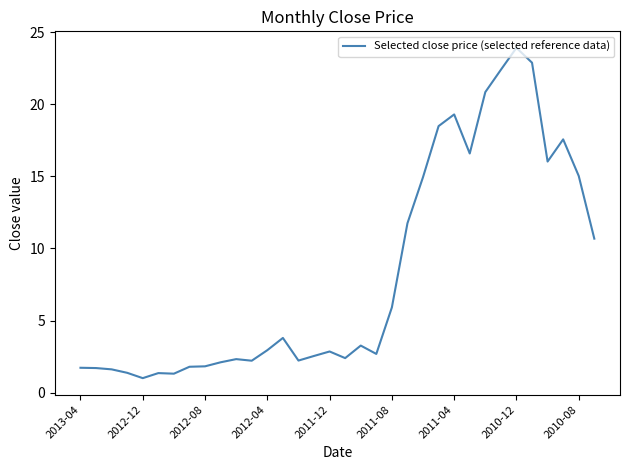

What is the difference between the maximum and minimum values?

22.9